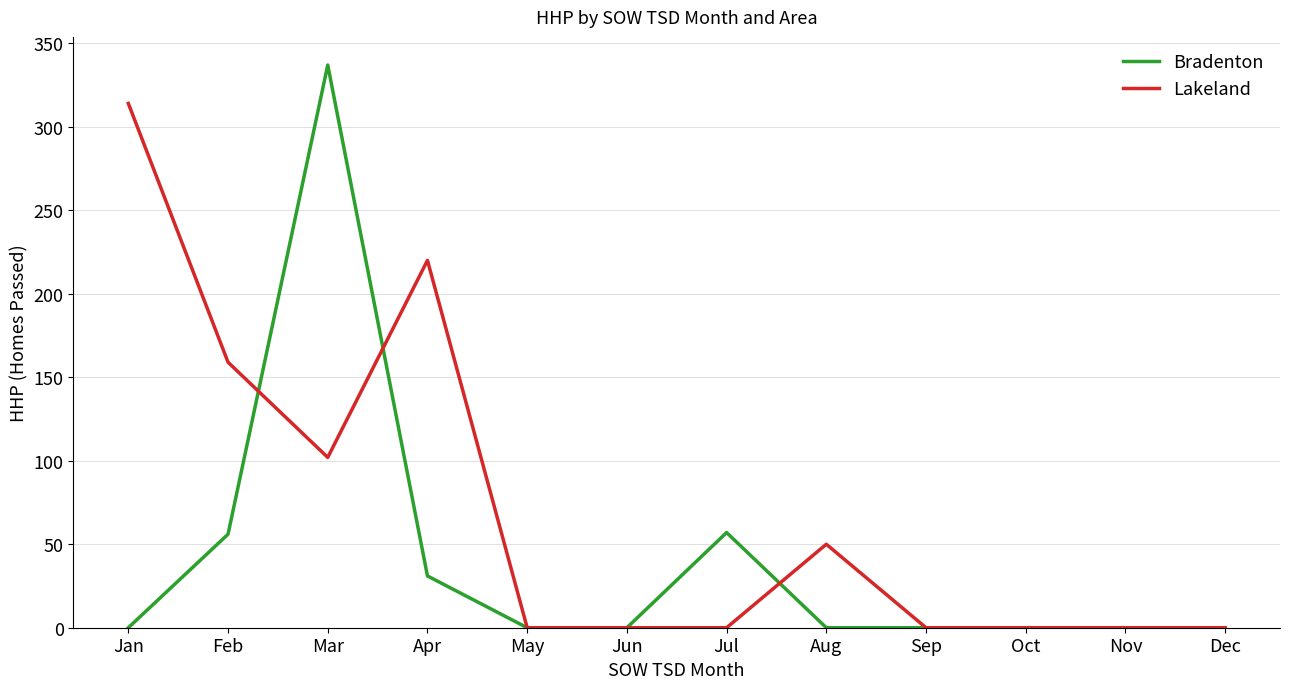

Does the chart display data point markers on the line(s)?

No